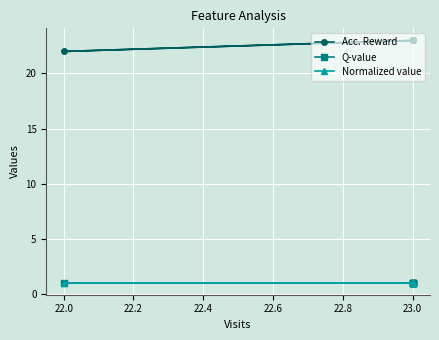

Is the value of Normalized value at 22.0 greater than the value of Q-value at 23.0?

No